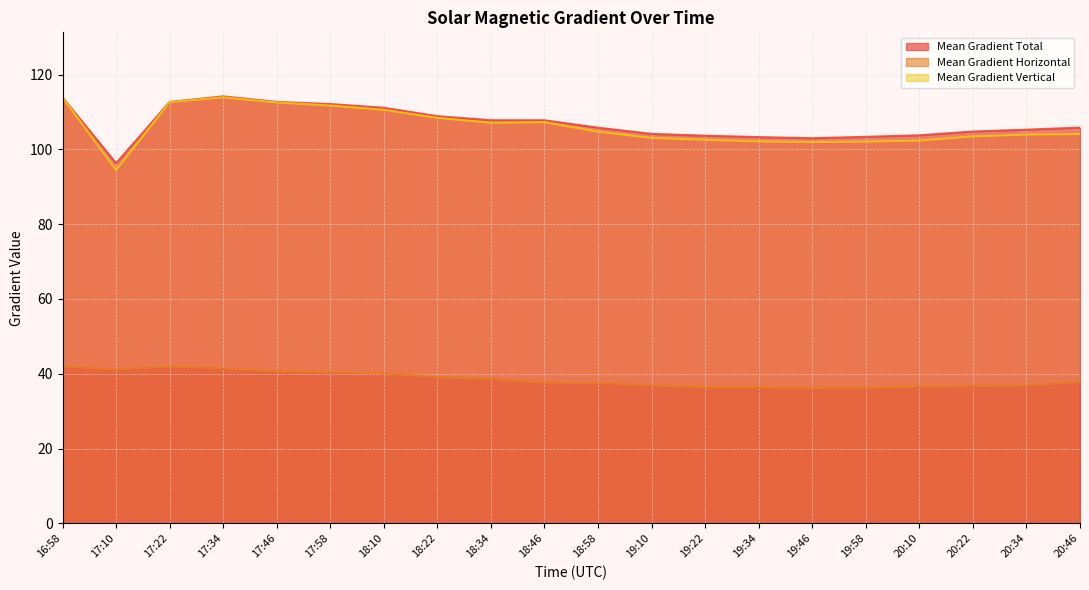

How many interior local peaks does the Mean Gradient Horizontal series have?

2